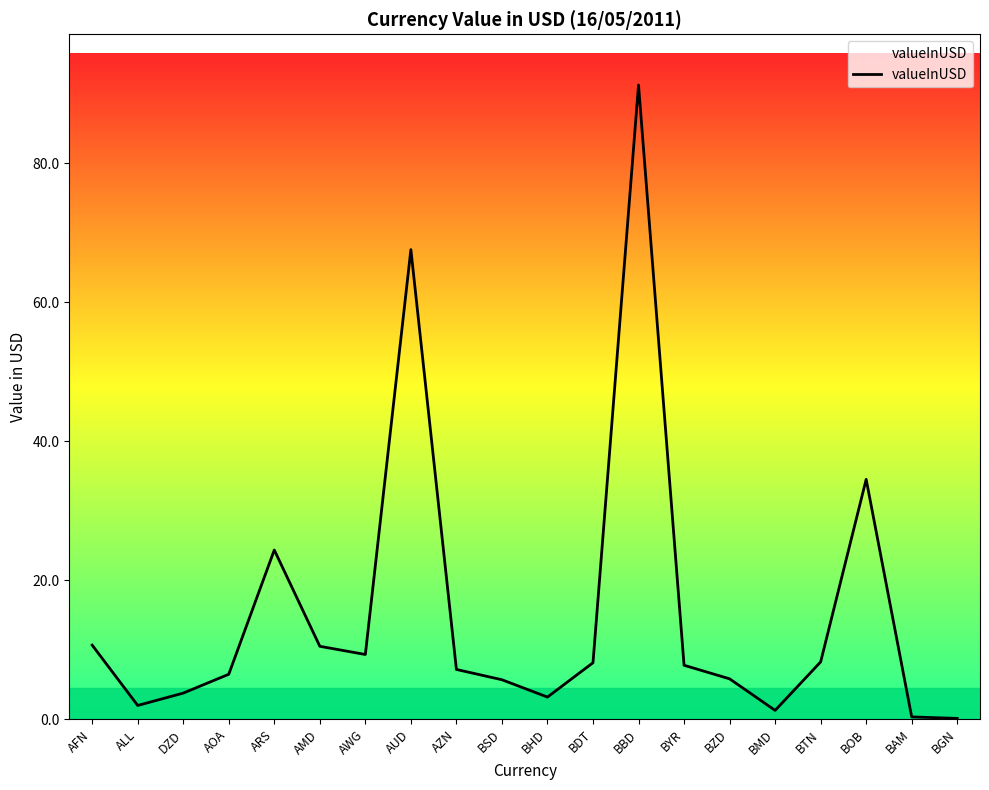

Does the chart have visible grid lines?

No